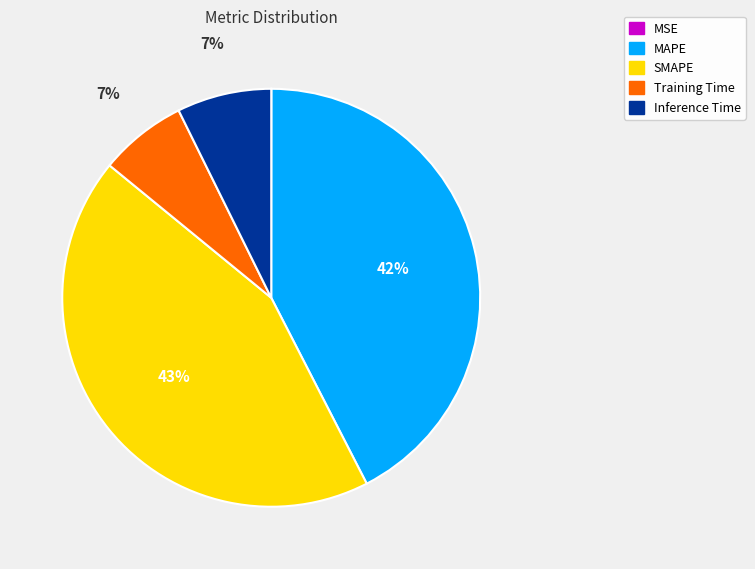

What is the largest slice in the pie chart?

SMAPE